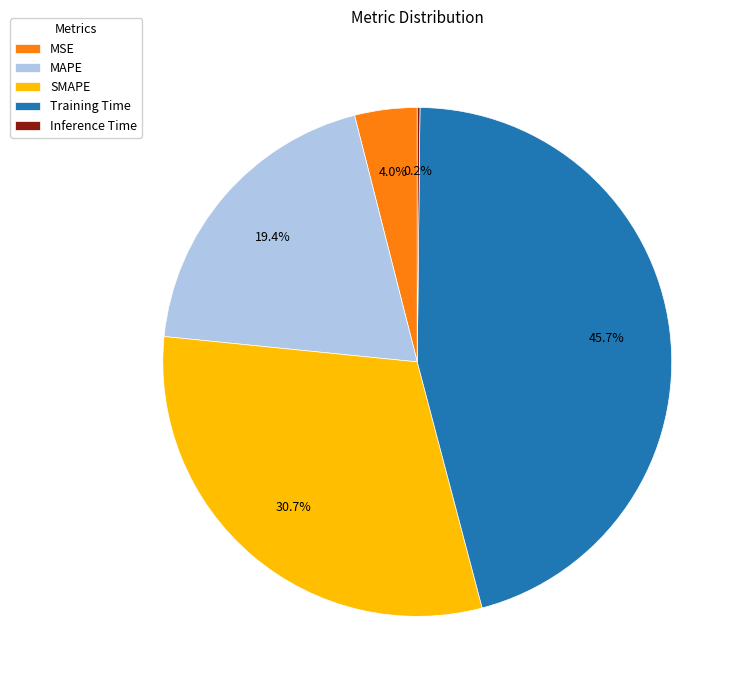

Which slice is the largest?

Training Time